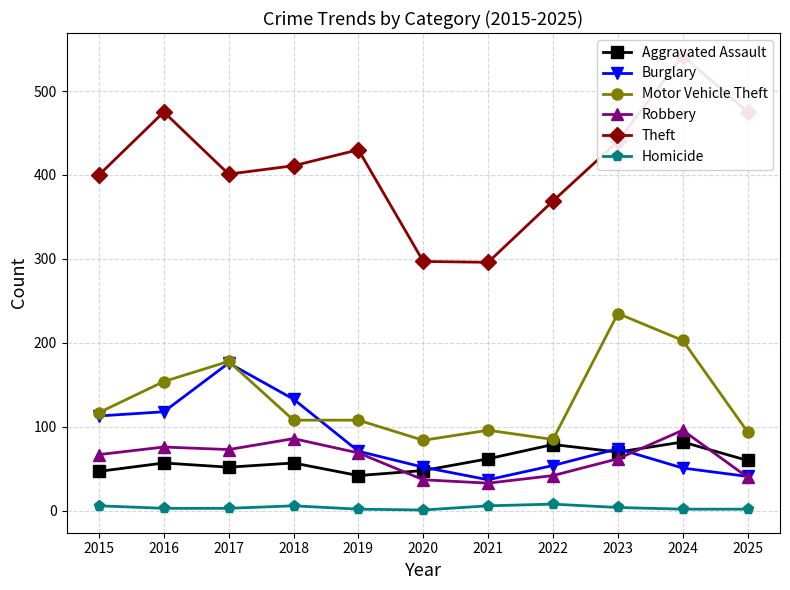

Which category has the lowest value across all series?

2020